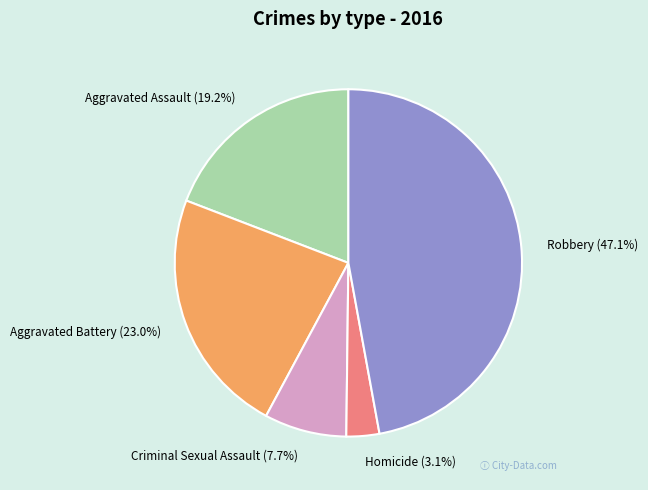

Rank the categories by value from lowest to highest.

Homicide, Criminal Sexual Assault, Aggravated Assault, Aggravated Battery, Robbery